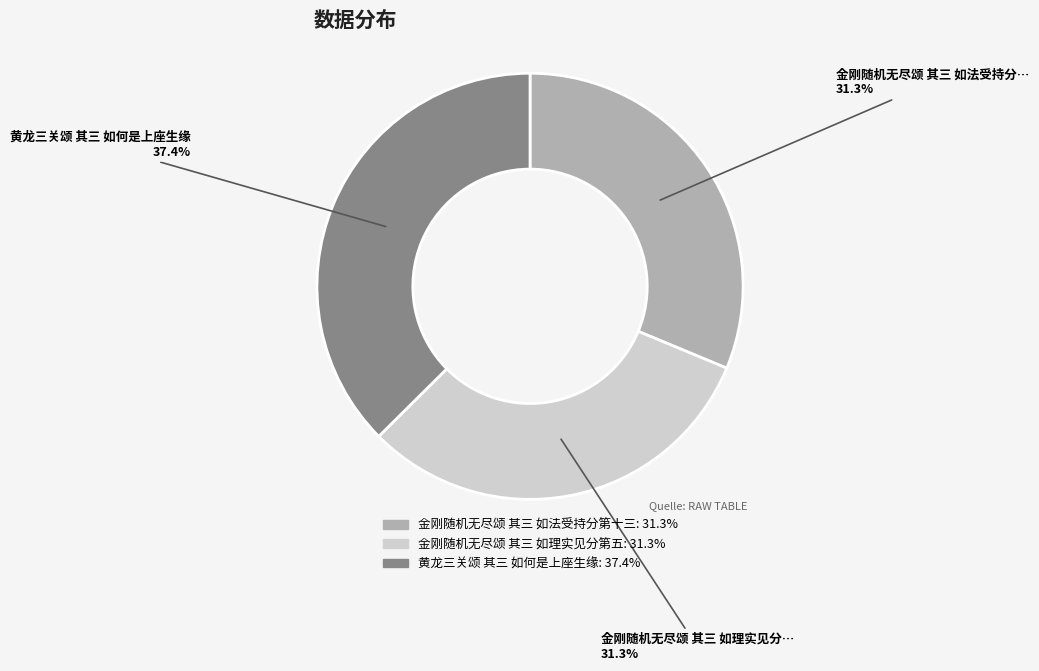

True or false: 金刚随机无尽颂 其三 如法受持分第十三 accounts for 45% of the total.

False